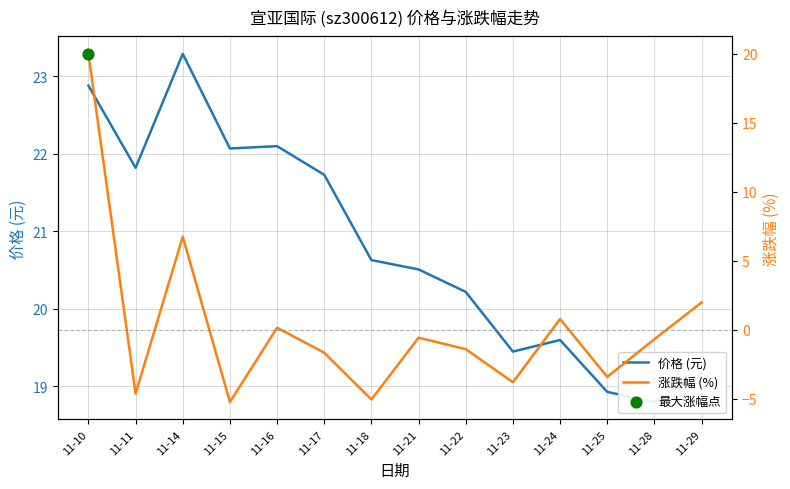

Which series contains the highest Y value?

价格 (元)